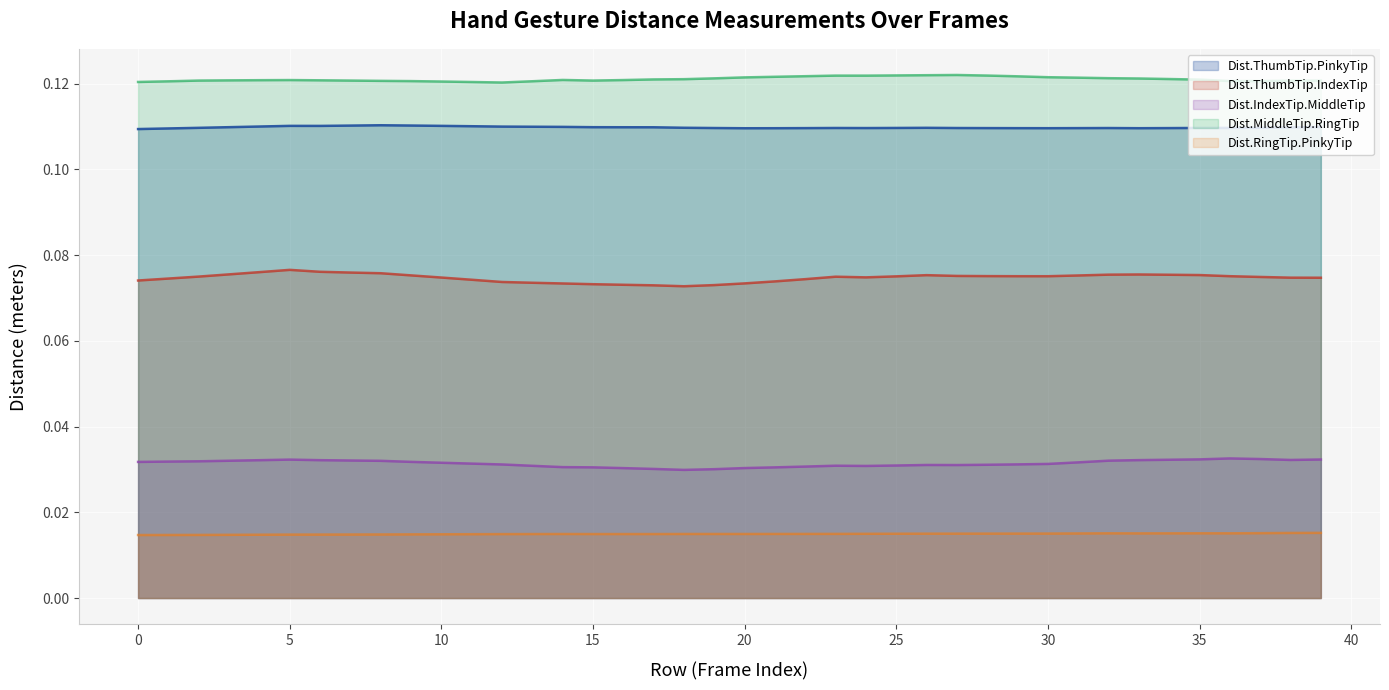

True or false: Dist.RingTip.PinkyTip has more than 2 interior local peaks.

True